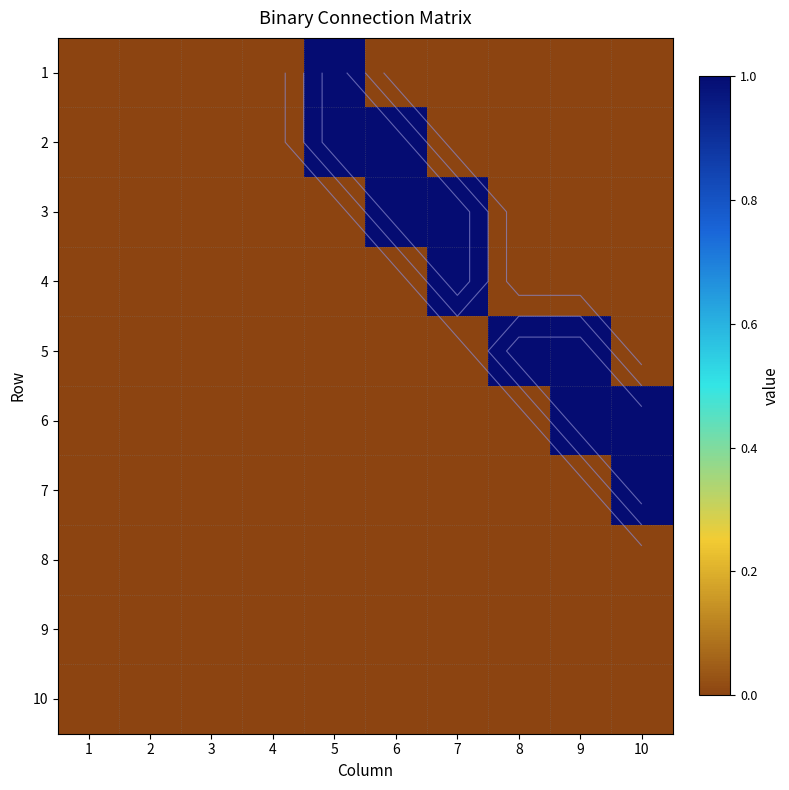

What is the sum of all 2 values?

2